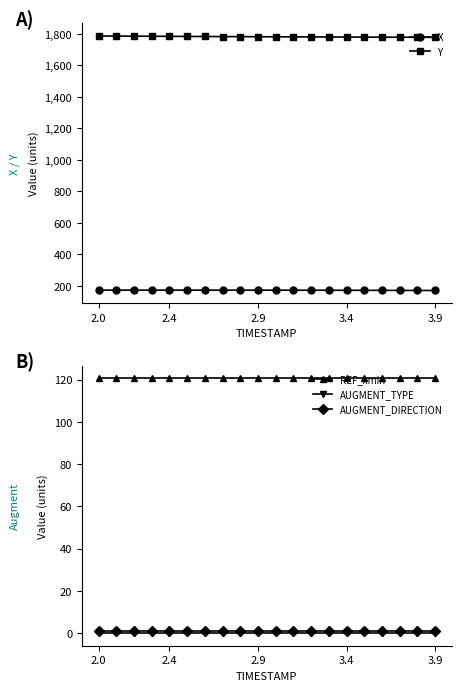

True or false: AUGMENT_DIRECTION and REF_xmin cross at least once.

False